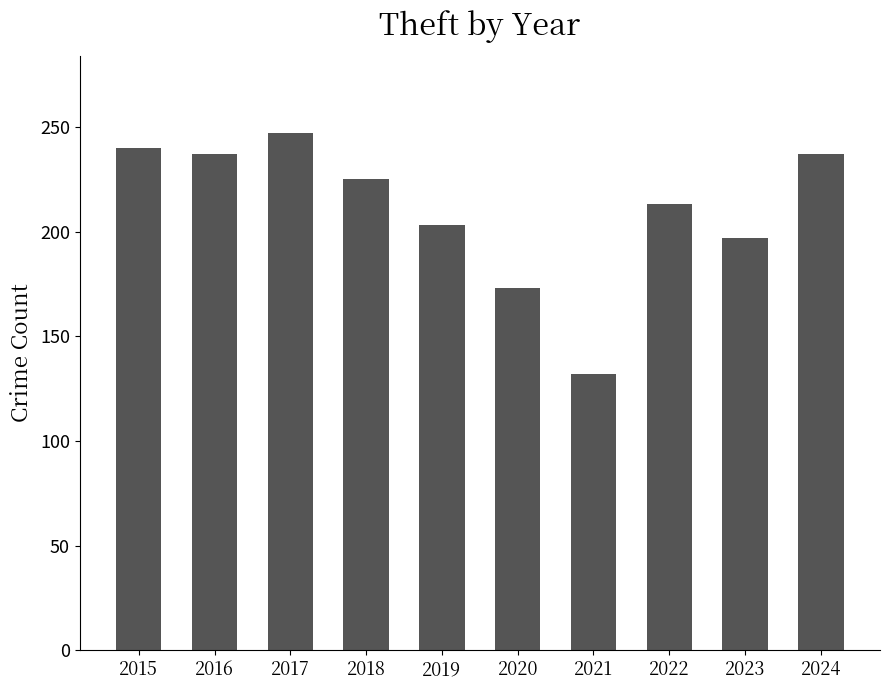

The value at 2017 is 247. True or false?

True